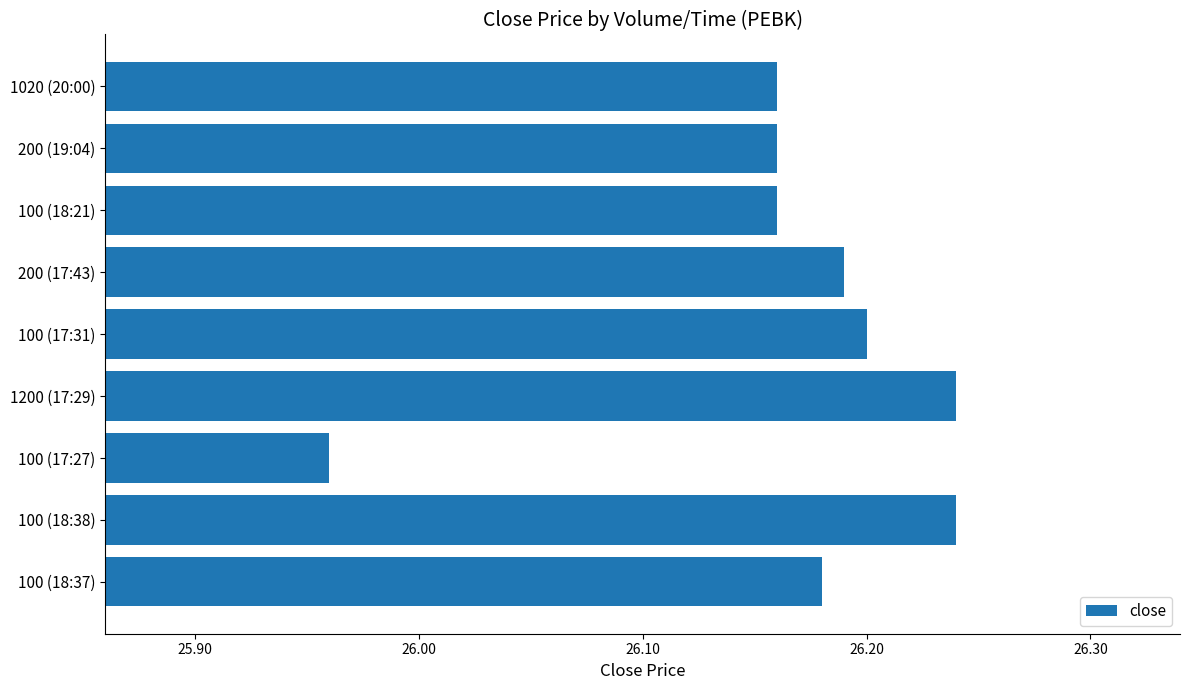

What is the difference between the second highest and minimum values?

0.3